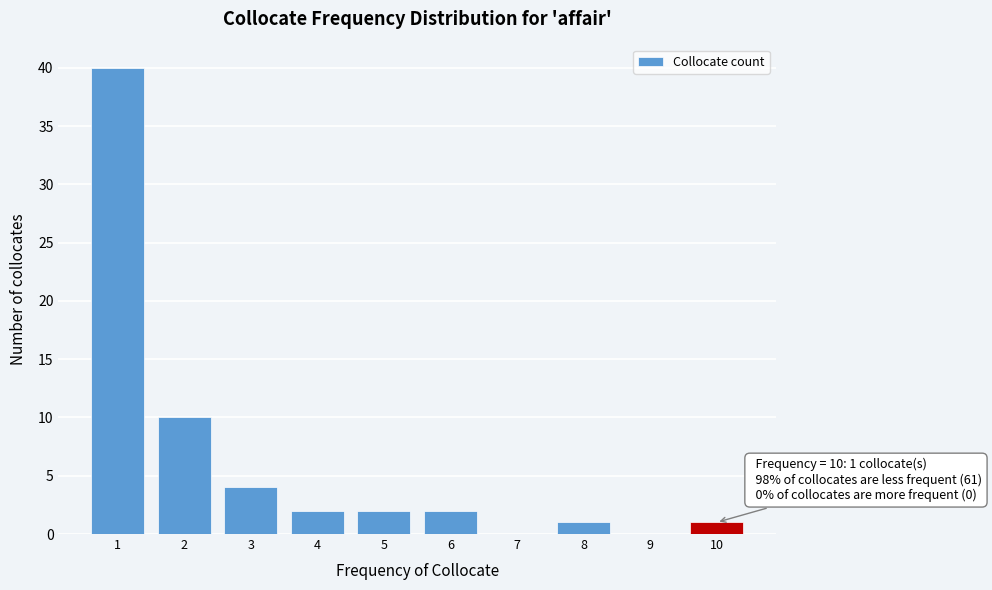

Over which range of the x-axis is the bar tallest?

0.5 to 1.5